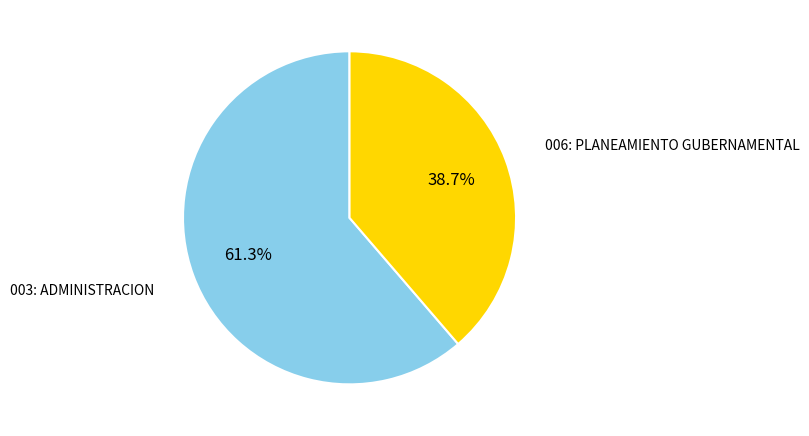

Combined, do 003: ADMINISTRACION and 006: PLANEAMIENTO GUBERNAMENTAL account for over 50%?

Yes